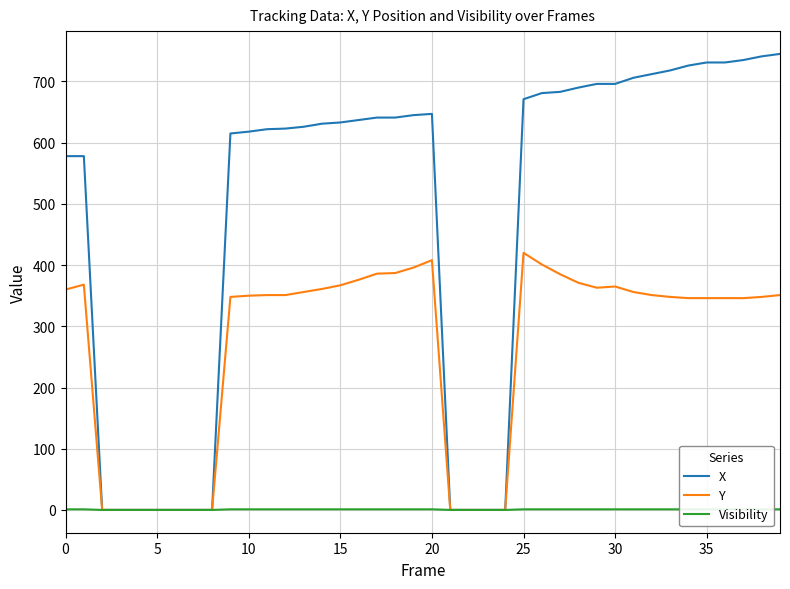

The value of Visibility at 17 is 1. True or false?

True